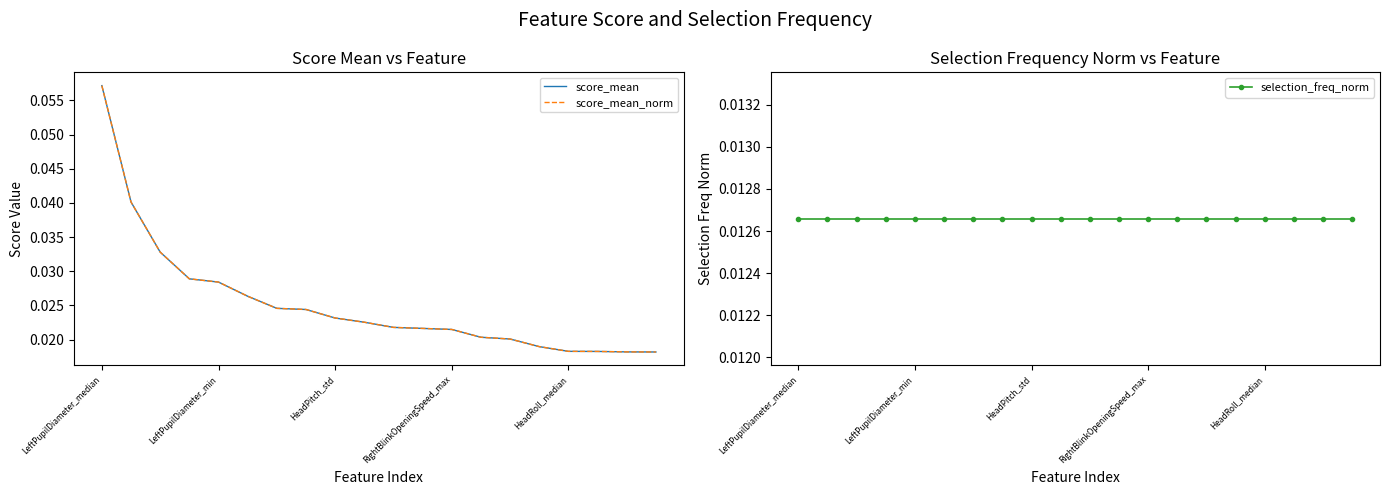

Does the chart have visible grid lines?

No